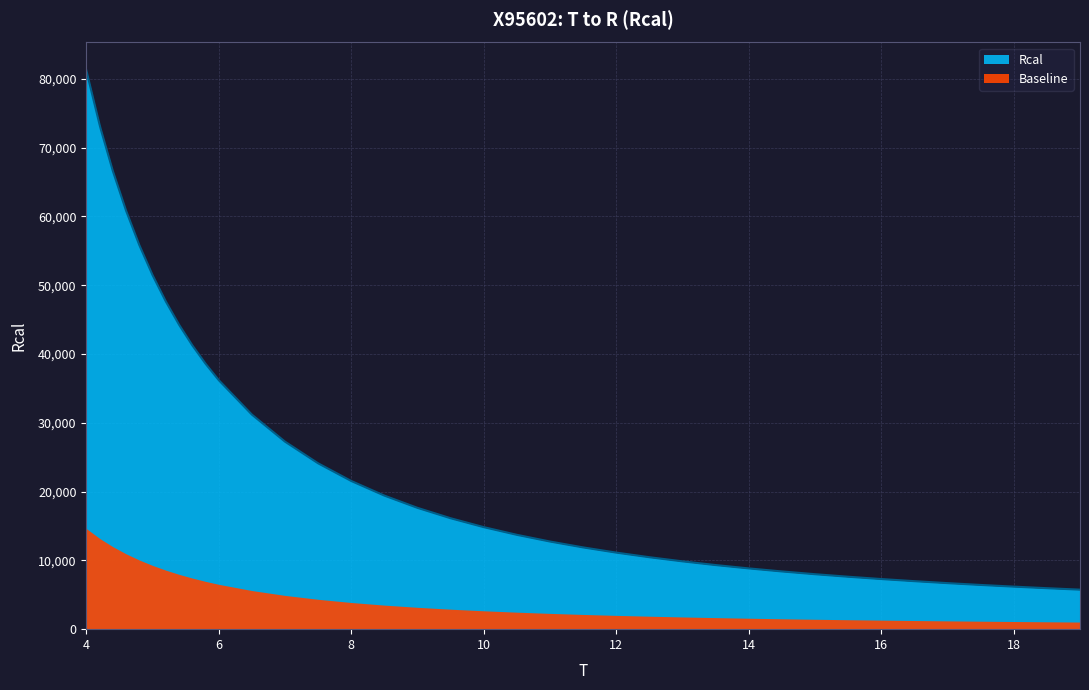

True or false: the data has more than 2 interior local peaks.

False